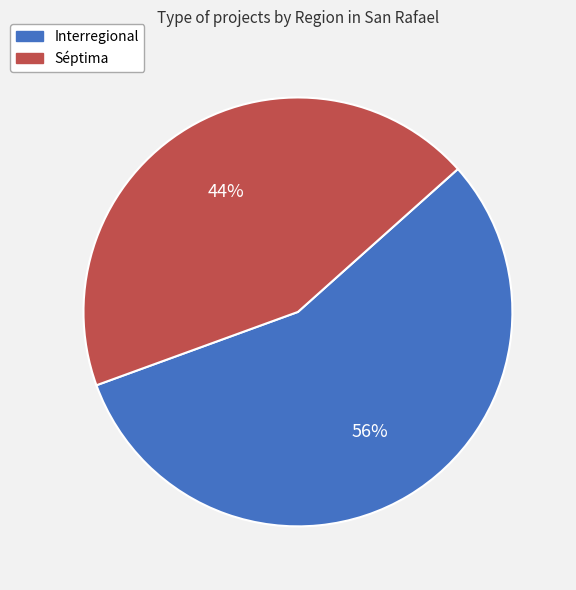

Is there a majority slice in this chart?

Yes